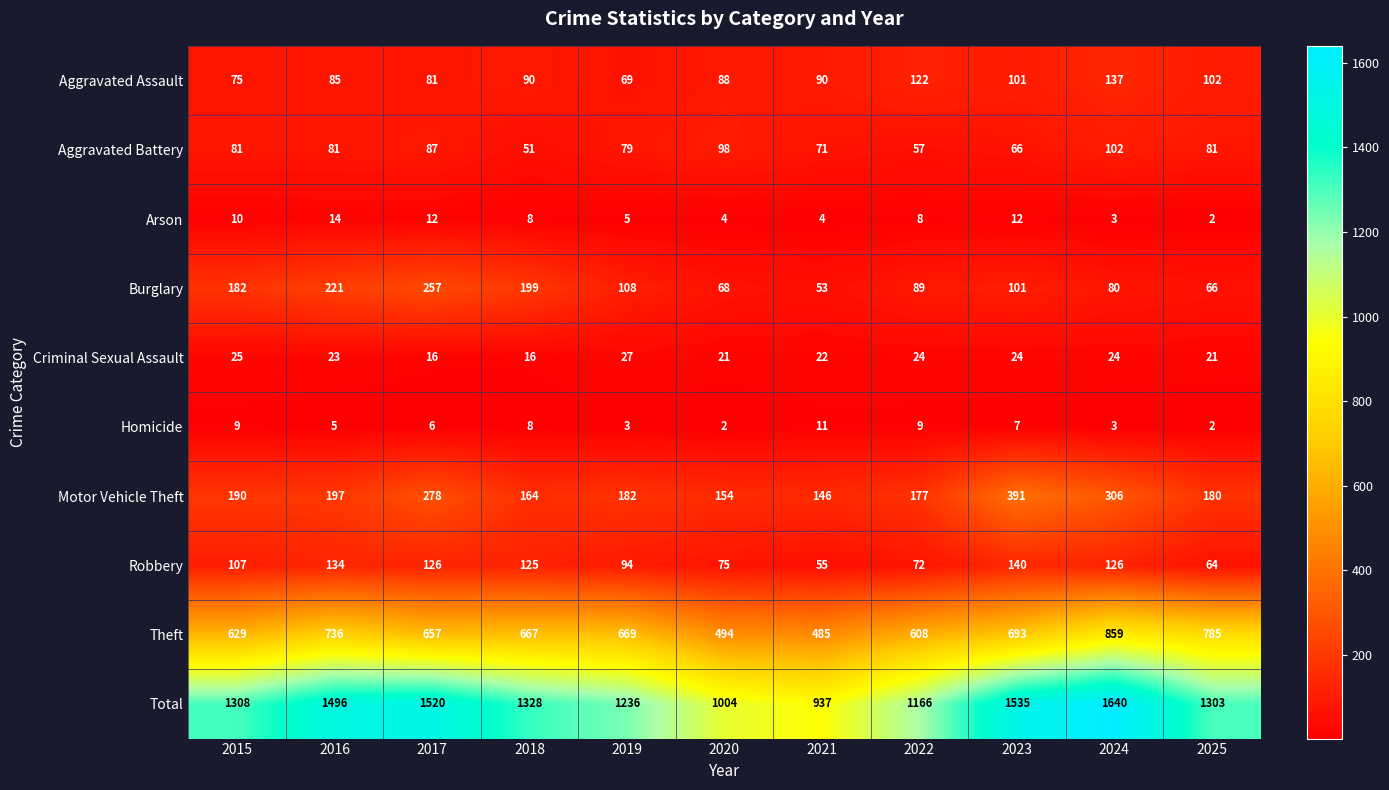

What is the minimum value for Robbery?

55